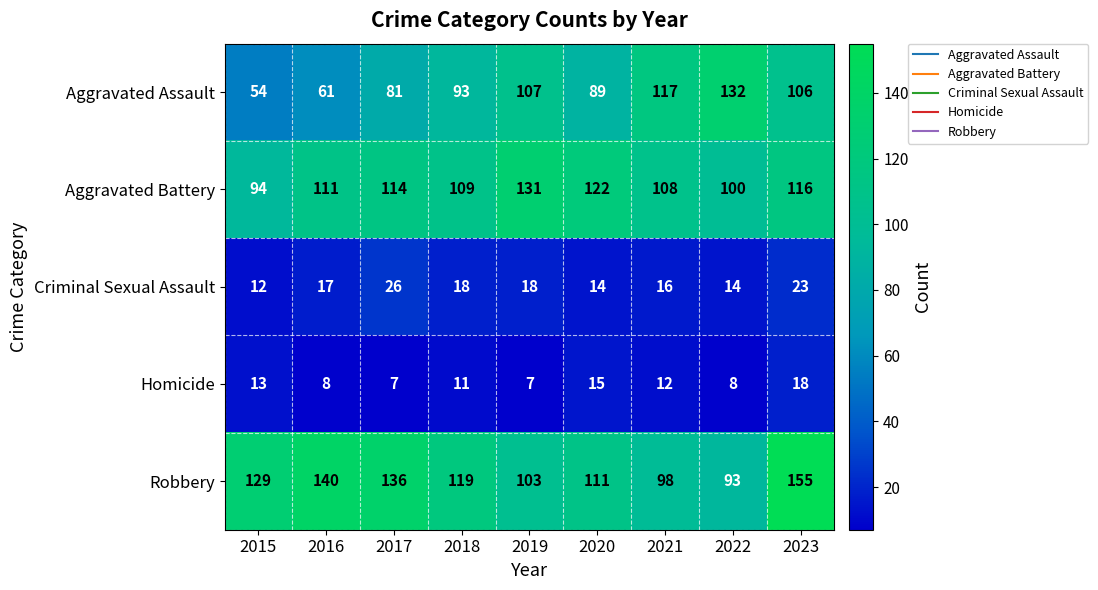

What is the average value of the Criminal Sexual Assault series?

18